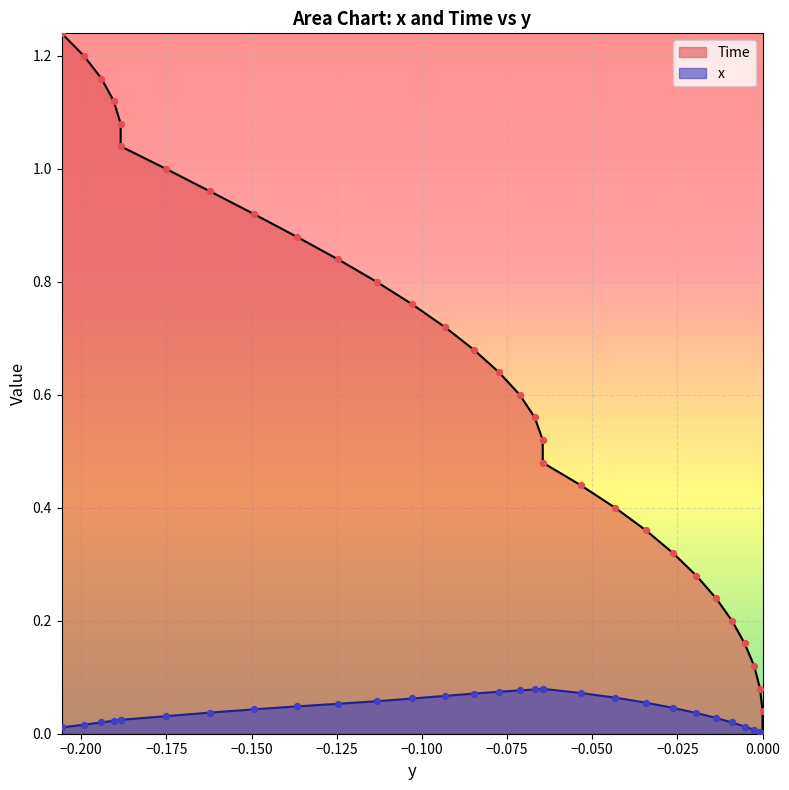

Which series has the widest spread of Y values?

Time